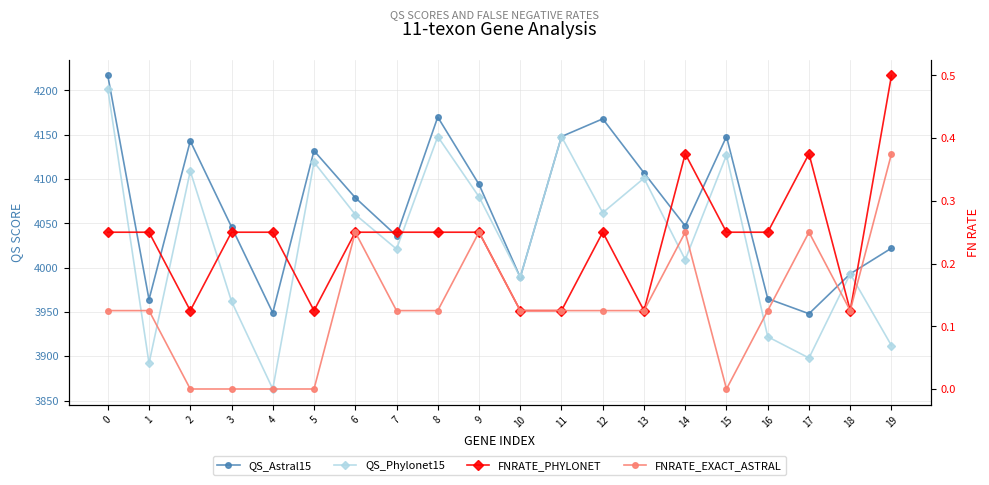

Reading right to left, what are all the values shown in this chart?

QS_Astral15: 4022.0	3993.0	3948.0	3965.0	4148.0	4047.0	4107.0	4168.0	4148.0	3989.0	4094.0	4170.0	4036.0	4079.0	4132.0	3949.0	4046.0	4143.0	3964.0	4217.0
QS_Phylonet15: 3912.0	3993.0	3898.0	3922.0	4127.0	4009.0	4101.0	4062.0	4148.0	3989.0	4080.0	4148.0	4021.0	4060.0	4119.0	3863.0	3962.0	4109.0	3892.0	4202.0
FNRATE_PHYLONET: 0.5	0.1	0.4	0.2	0.2	0.4	0.1	0.2	0.1	0.1	0.2	0.2	0.2	0.2	0.1	0.2	0.2	0.1	0.2	0.2
FNRATE_EXACT_ASTRAL: 0.4	0.1	0.2	0.1	0.0	0.2	0.1	0.1	0.1	0.1	0.2	0.1	0.1	0.2	0.0	0.0	0.0	0.0	0.1	0.1